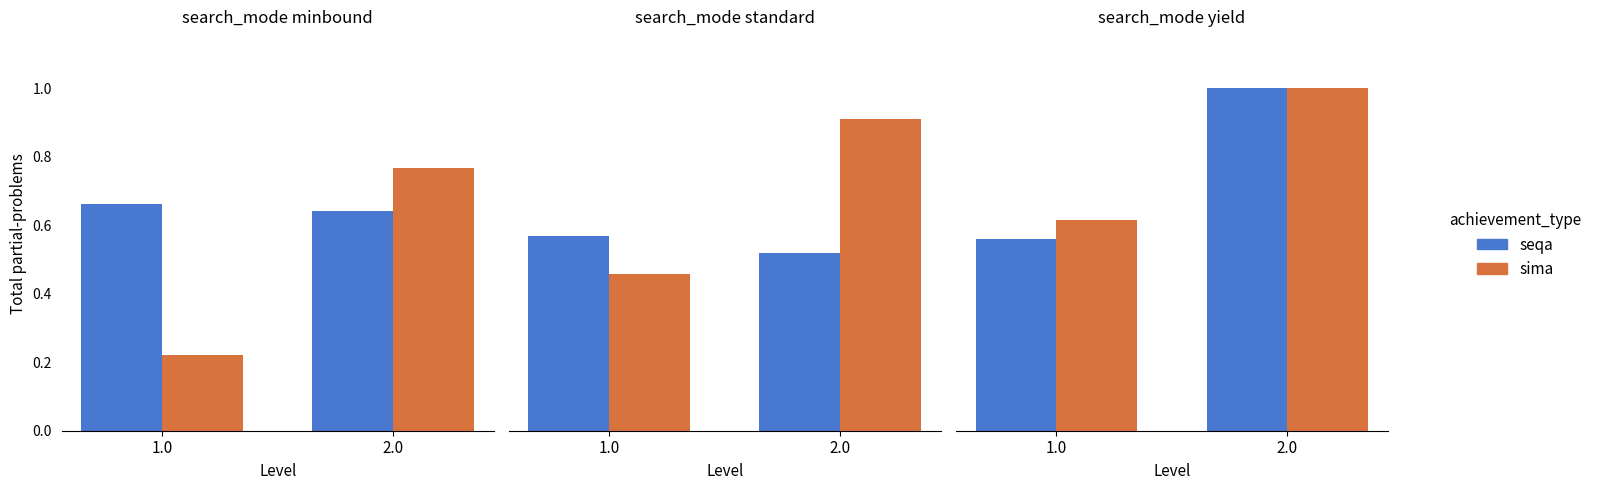

True or false: seqa has a value of 0.6 at 1.0.

True